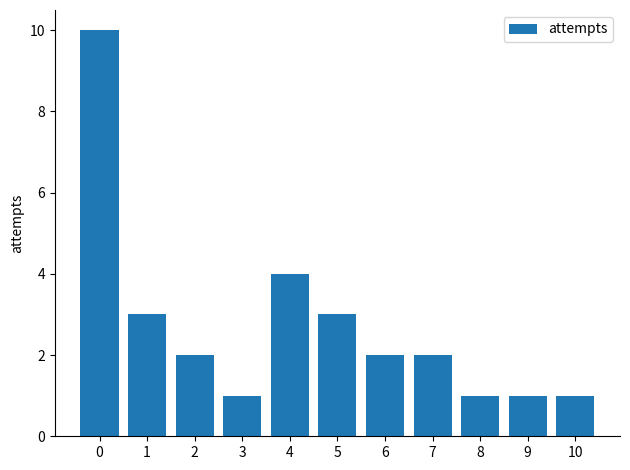

What is the approximate value at 8?

1